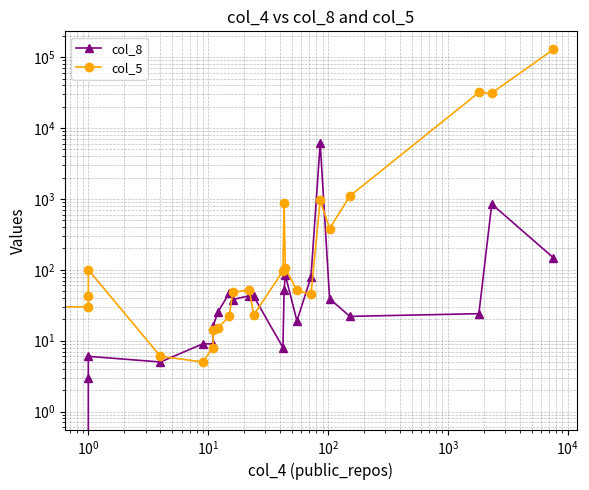

Which series has the largest total across all categories?

col_5